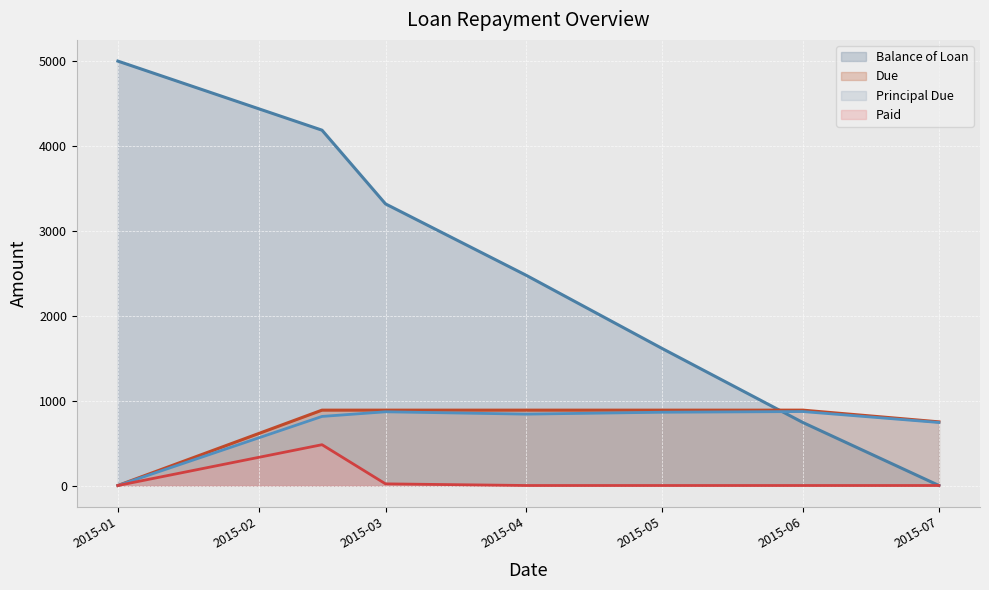

Which series has the widest spread of values?

Balance of Loan